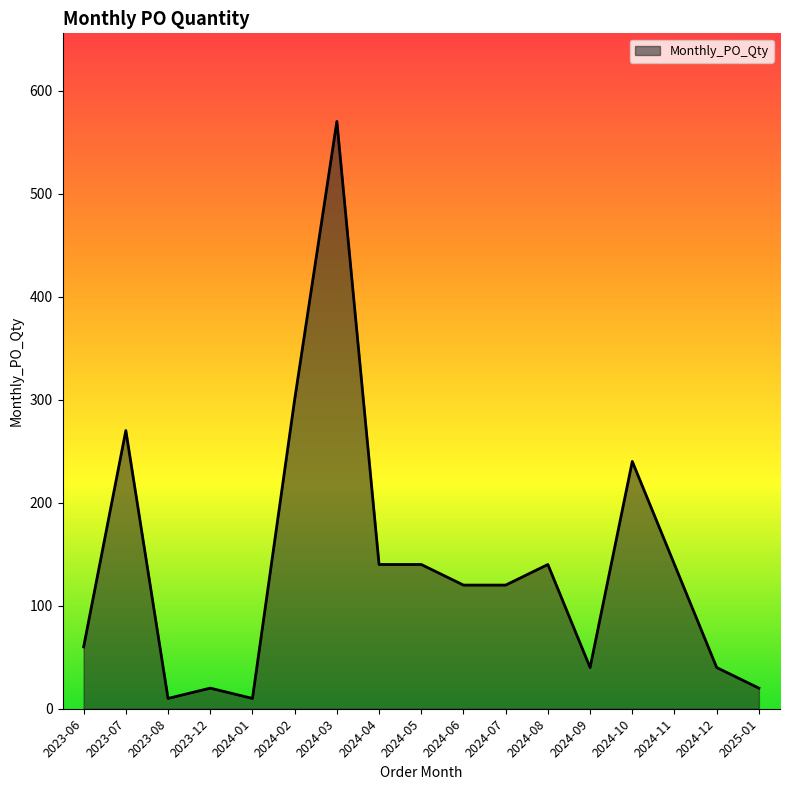

Reading right to left, list all the values displayed in this chart.

2025-01=20	2024-12=40	2024-11=140	2024-10=240	2024-09=40	2024-08=140	2024-07=120	2024-06=120	2024-05=140	2024-04=140	2024-03=570	2024-02=300	2024-01=10	2023-12=20	2023-08=10	2023-07=270	2023-06=60